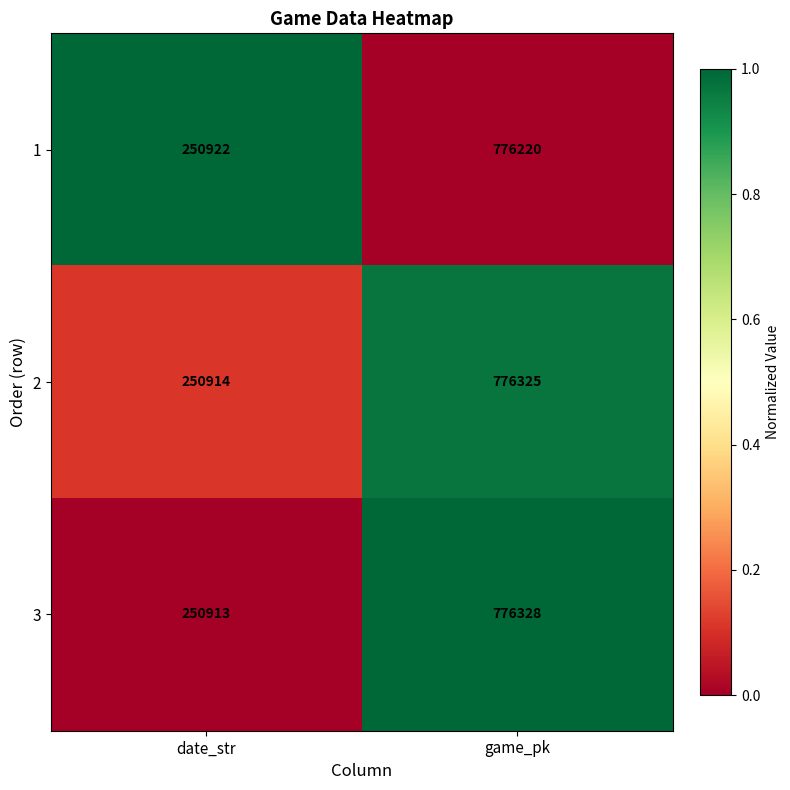

What is the difference between the highest and lowest values at date_str?

9